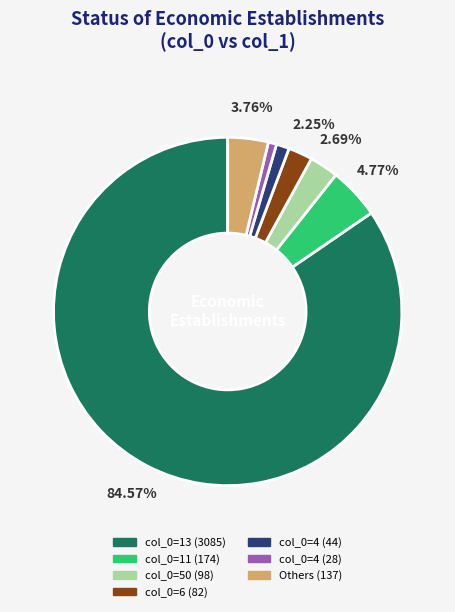

Is there a majority slice in this chart?

Yes